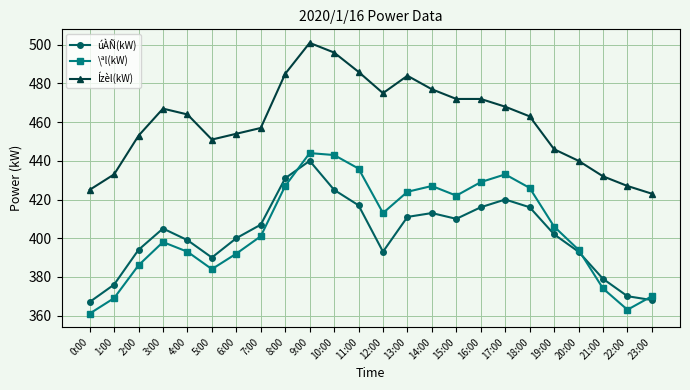

What is the value of the Ízèl(kW) point at the 19th from the left?

463